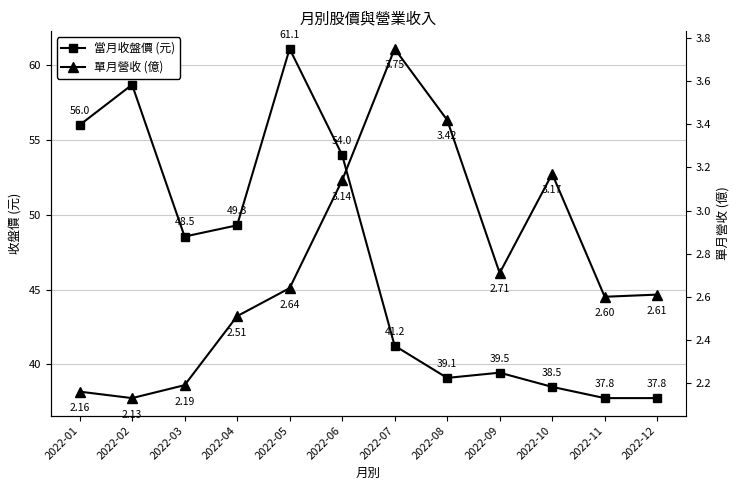

True or false: 單月營收 (億) has a value of 1.3 at 2022-12.

False